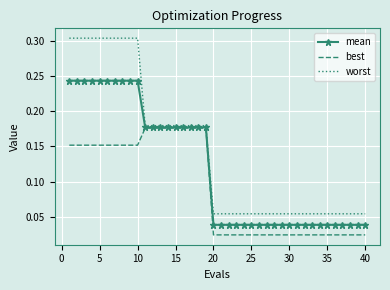

Which series has the widest spread of values?

worst